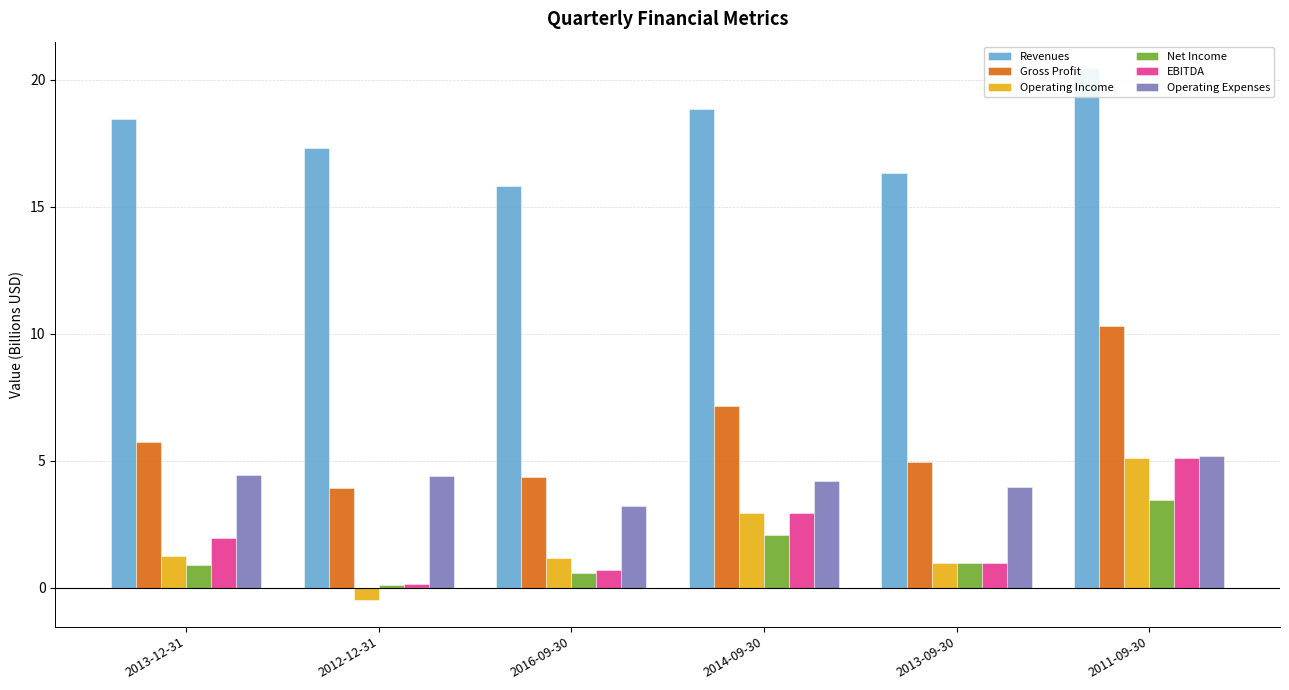

At which label does Operating Expenses reach its peak?

2011-09-30